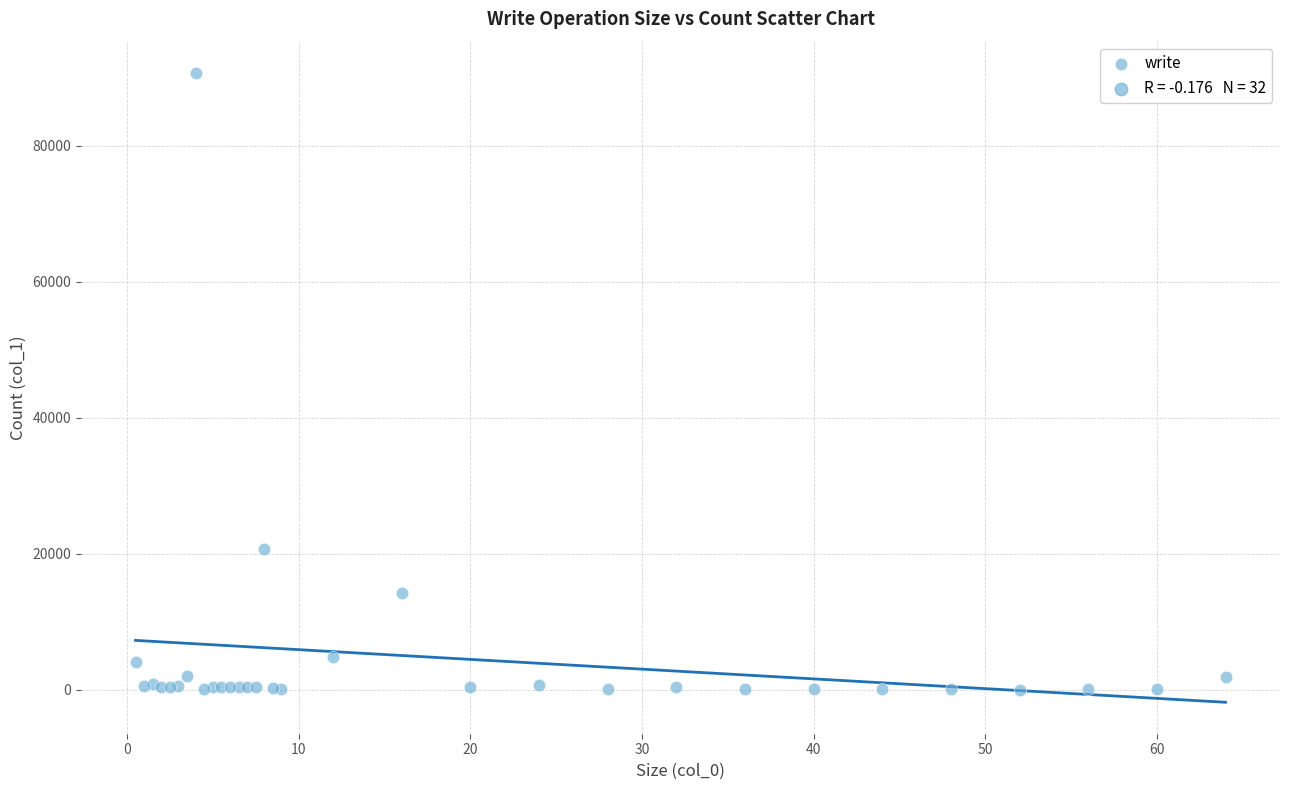

What Y value in the scatter plot is closest to 45356?

20688